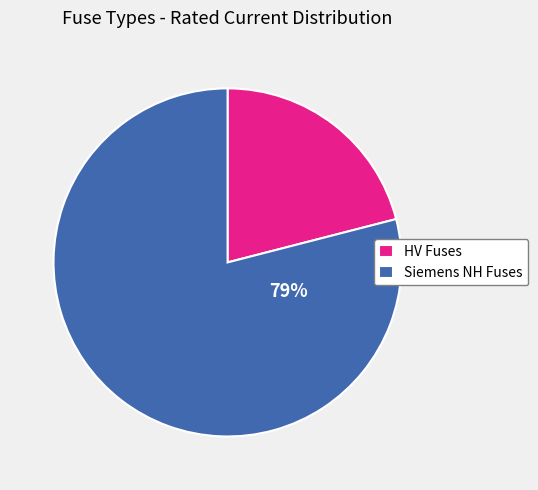

Is the sum of Siemens NH Fuses and HV Fuses greater than half?

Yes